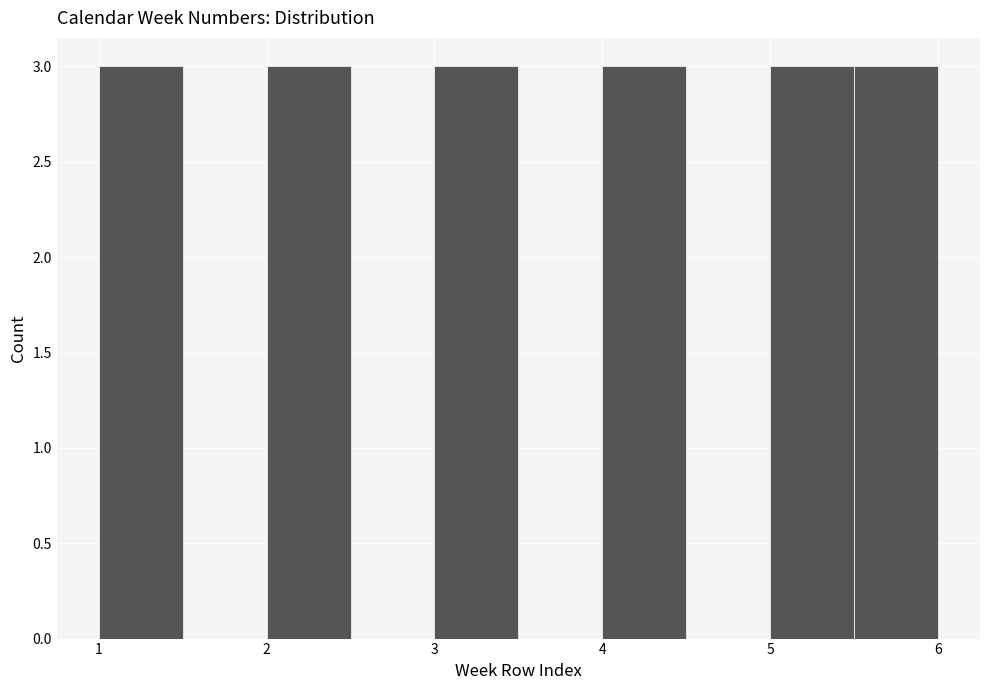

Reading left to right, transcribe this chart: for each bar, give the range it covers on the x-axis and its height. The values are not printed on the chart, so give them approximately, as read against the axis.

1.0 to 1.5: 3
1.5 to 2.0: 0
2.0 to 2.5: 3
2.5 to 3.0: 0
3.0 to 3.5: 3
3.5 to 4.0: 0
4.0 to 4.5: 3
4.5 to 5.0: 0
5.0 to 5.5: 3
5.5 to 6.0: 3